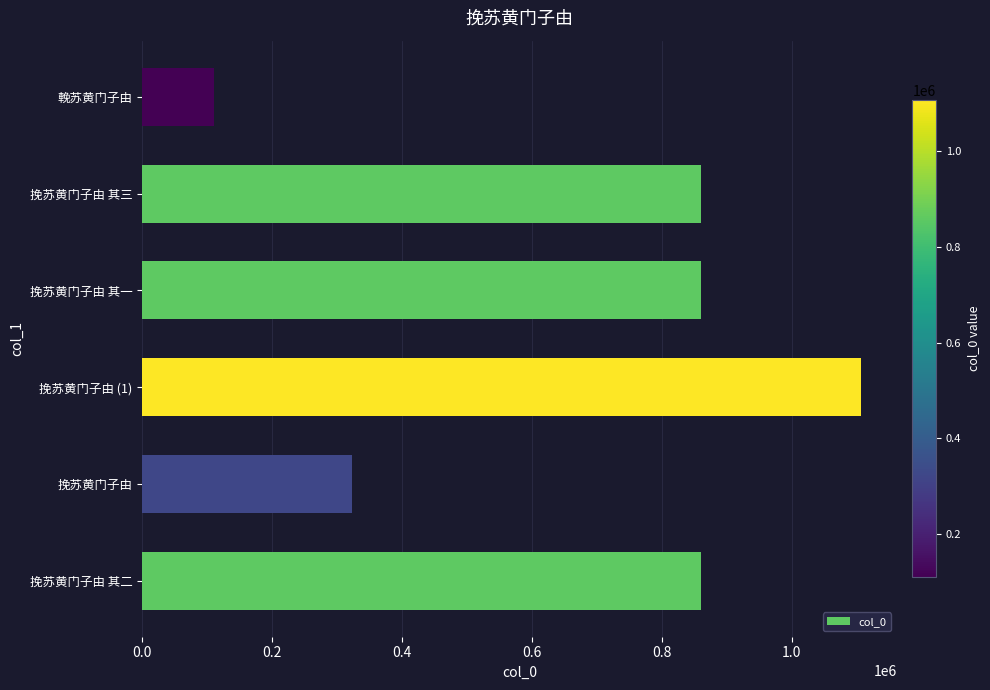

What is the difference between the second highest and second lowest values?

535947